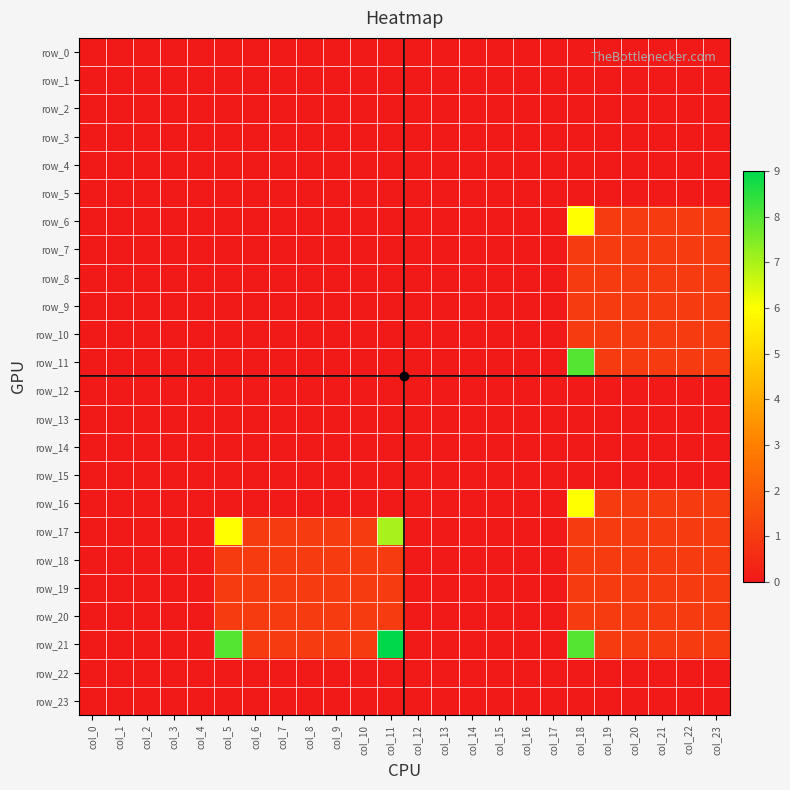

Reading right to left, list all the values displayed in this chart.

row_0: 0	0	0	0	0	0	0	0	0	0	0	0	0	0	0	0	0	0	0	0	0	0	0	0
row_1: 0	0	0	0	0	0	0	0	0	0	0	0	0	0	0	0	0	0	0	0	0	0	0	0
row_2: 0	0	0	0	0	0	0	0	0	0	0	0	0	0	0	0	0	0	0	0	0	0	0	0
row_3: 0	0	0	0	0	0	0	0	0	0	0	0	0	0	0	0	0	0	0	0	0	0	0	0
row_4: 0	0	0	0	0	0	0	0	0	0	0	0	0	0	0	0	0	0	0	0	0	0	0	0
row_5: 0	0	0	0	0	0	0	0	0	0	0	0	0	0	0	0	0	0	0	0	0	0	0	0
row_6: 1	1	1	1	1	6	0	0	0	0	0	0	0	0	0	0	0	0	0	0	0	0	0	0
row_7: 1	1	1	1	1	1	0	0	0	0	0	0	0	0	0	0	0	0	0	0	0	0	0	0
row_8: 1	1	1	1	1	1	0	0	0	0	0	0	0	0	0	0	0	0	0	0	0	0	0	0
row_9: 1	1	1	1	1	1	0	0	0	0	0	0	0	0	0	0	0	0	0	0	0	0	0	0
row_10: 1	1	1	1	1	1	0	0	0	0	0	0	0	0	0	0	0	0	0	0	0	0	0	0
row_11: 1	1	1	1	1	8	0	0	0	0	0	0	0	0	0	0	0	0	0	0	0	0	0	0
row_12: 0	0	0	0	0	0	0	0	0	0	0	0	0	0	0	0	0	0	0	0	0	0	0	0
row_13: 0	0	0	0	0	0	0	0	0	0	0	0	0	0	0	0	0	0	0	0	0	0	0	0
row_14: 0	0	0	0	0	0	0	0	0	0	0	0	0	0	0	0	0	0	0	0	0	0	0	0
row_15: 0	0	0	0	0	0	0	0	0	0	0	0	0	0	0	0	0	0	0	0	0	0	0	0
row_16: 1	1	1	1	1	6	0	0	0	0	0	0	0	0	0	0	0	0	0	0	0	0	0	0
row_17: 1	1	1	1	1	1	0	0	0	0	0	0	7	1	1	1	1	1	6	0	0	0	0	0
row_18: 1	1	1	1	1	1	0	0	0	0	0	0	1	1	1	1	1	1	1	0	0	0	0	0
row_19: 1	1	1	1	1	1	0	0	0	0	0	0	1	1	1	1	1	1	1	0	0	0	0	0
row_20: 1	1	1	1	1	1	0	0	0	0	0	0	1	1	1	1	1	1	1	0	0	0	0	0
row_21: 1	1	1	1	1	8	0	0	0	0	0	0	9	1	1	1	1	1	8	0	0	0	0	0
row_22: 0	0	0	0	0	0	0	0	0	0	0	0	0	0	0	0	0	0	0	0	0	0	0	0
row_23: 0	0	0	0	0	0	0	0	0	0	0	0	0	0	0	0	0	0	0	0	0	0	0	0